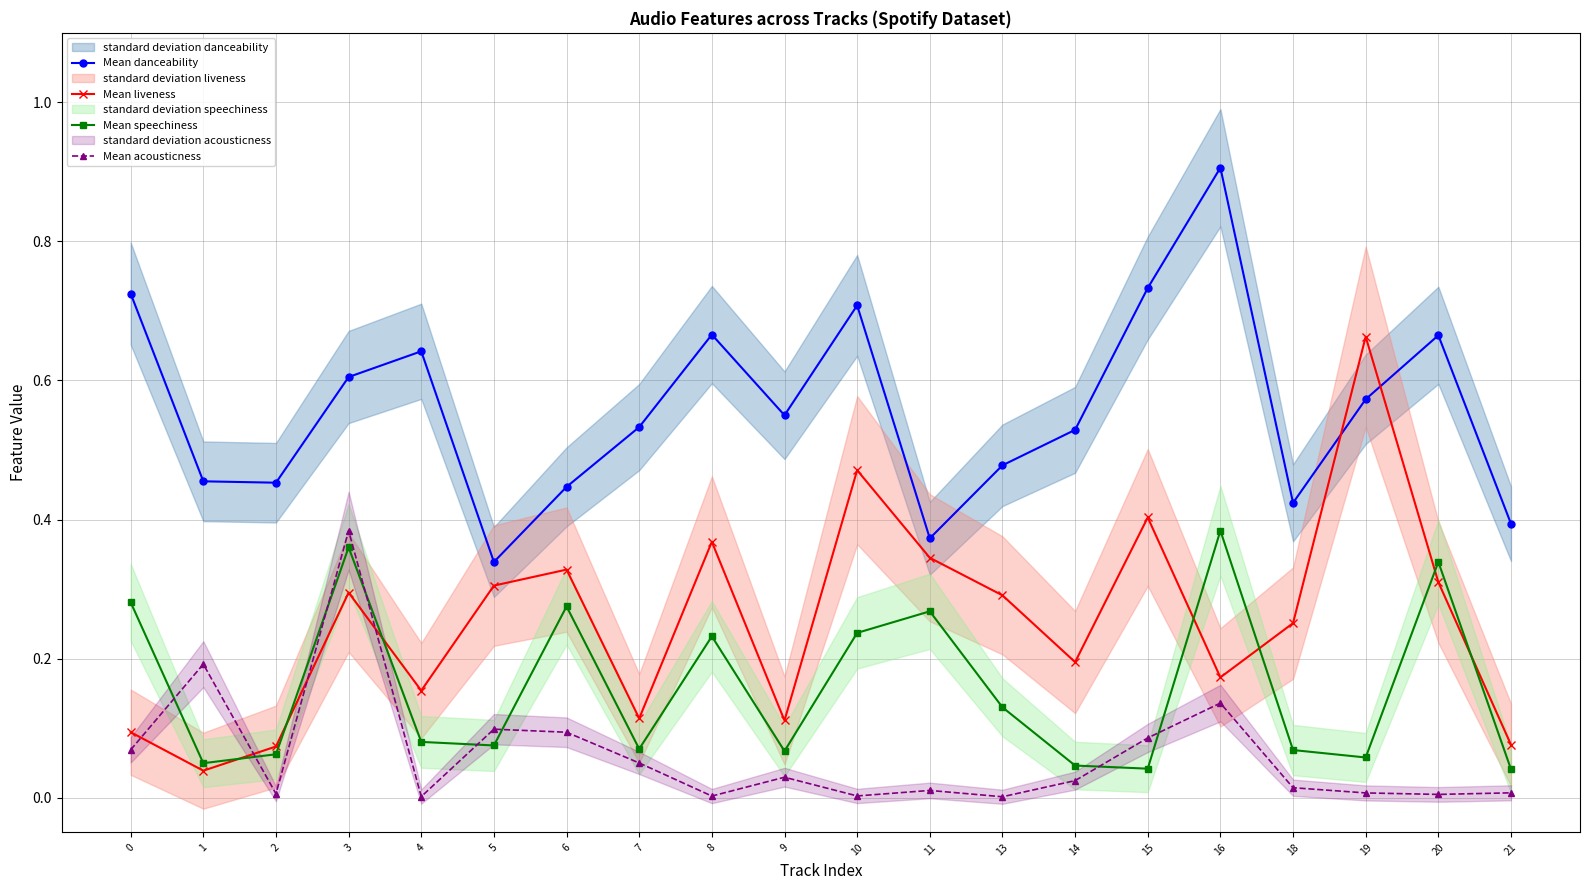

What is the total value across all series at 1?

0.7